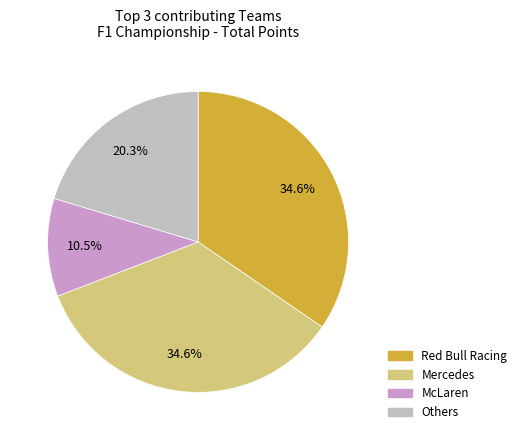

Is there a majority slice in this chart?

No